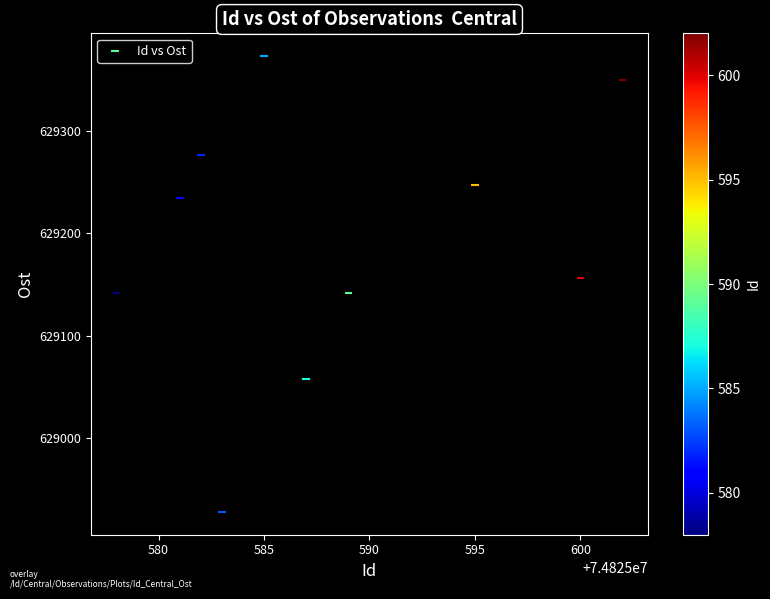

What is the average Y value?

629190.7